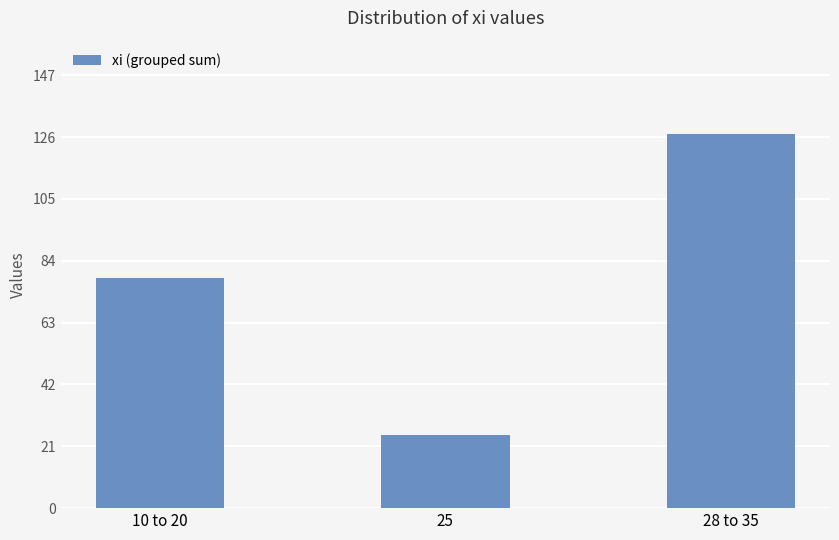

Where is the data nearest to the value 76?

10 to 20